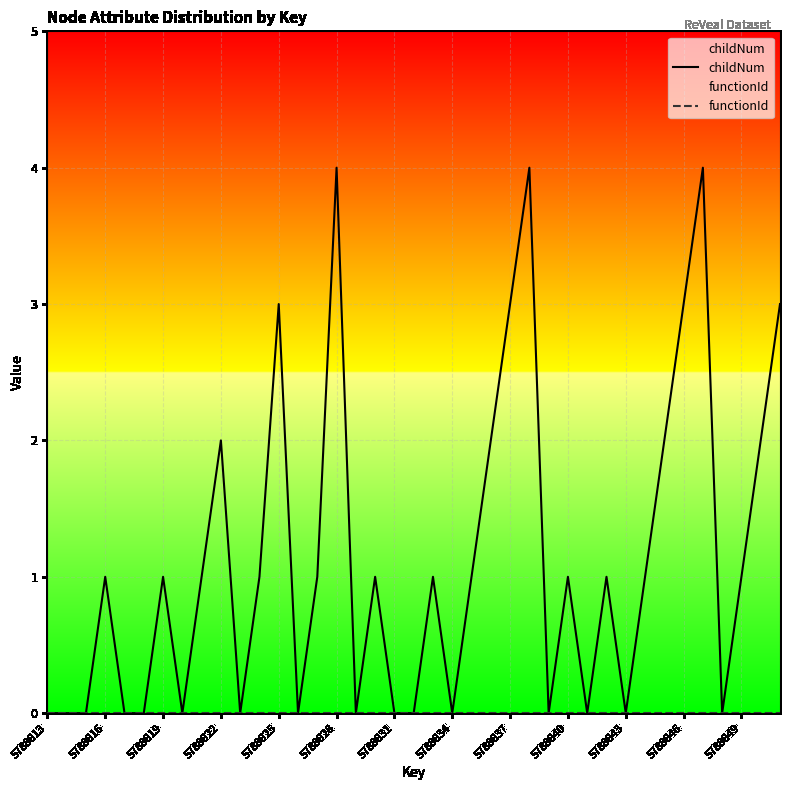

Which category has the highest value in the functionId series?

5788813